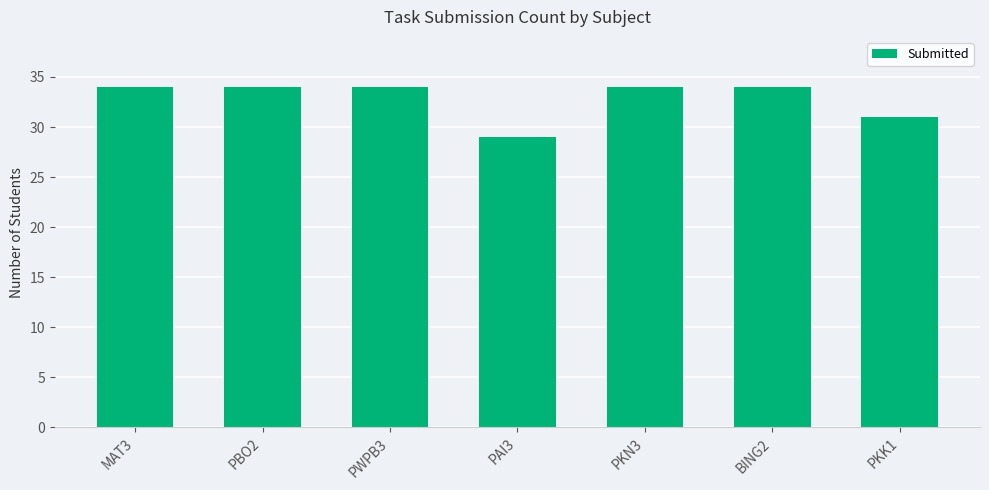

Reading left to right, list all the values displayed in this chart.

34	34	34	29	34	34	31